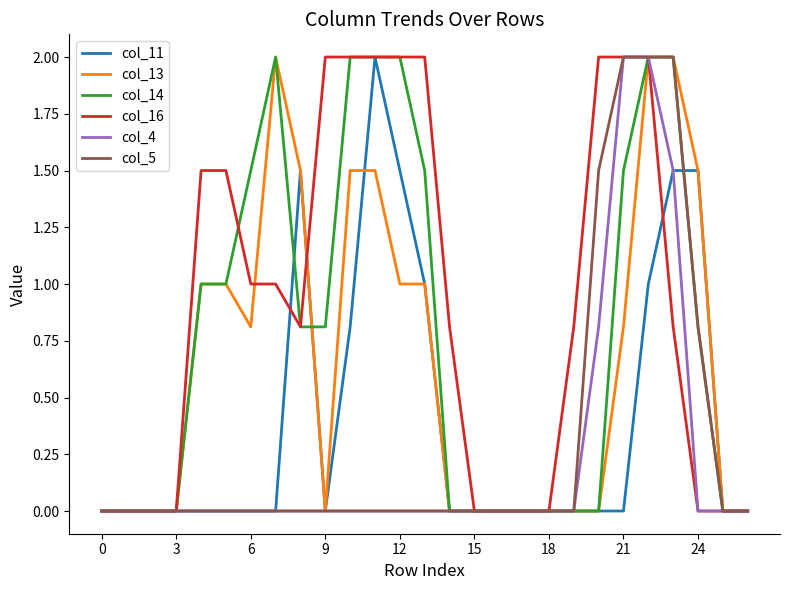

Which series has the largest total across all categories?

col_16